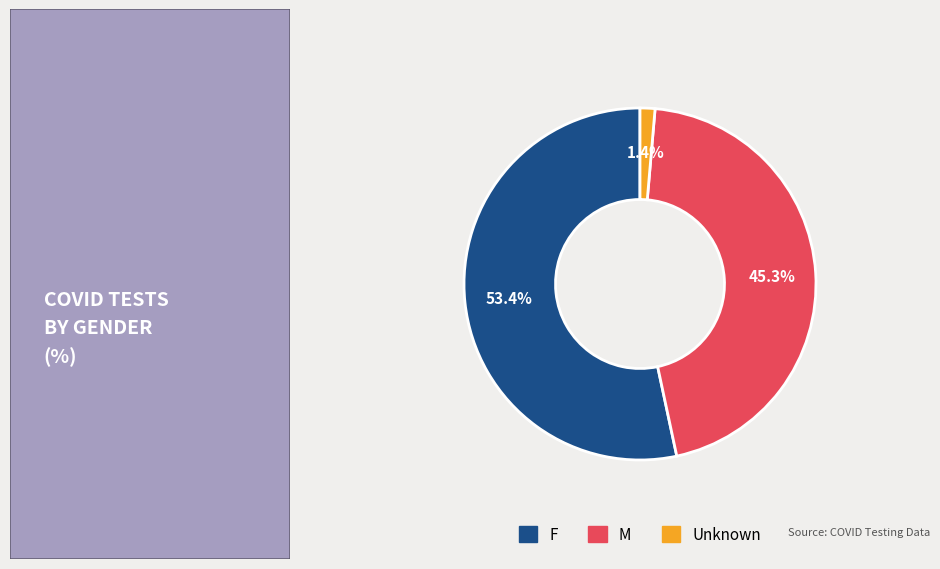

To the nearest percent, what percentage of the pie is F?

53%